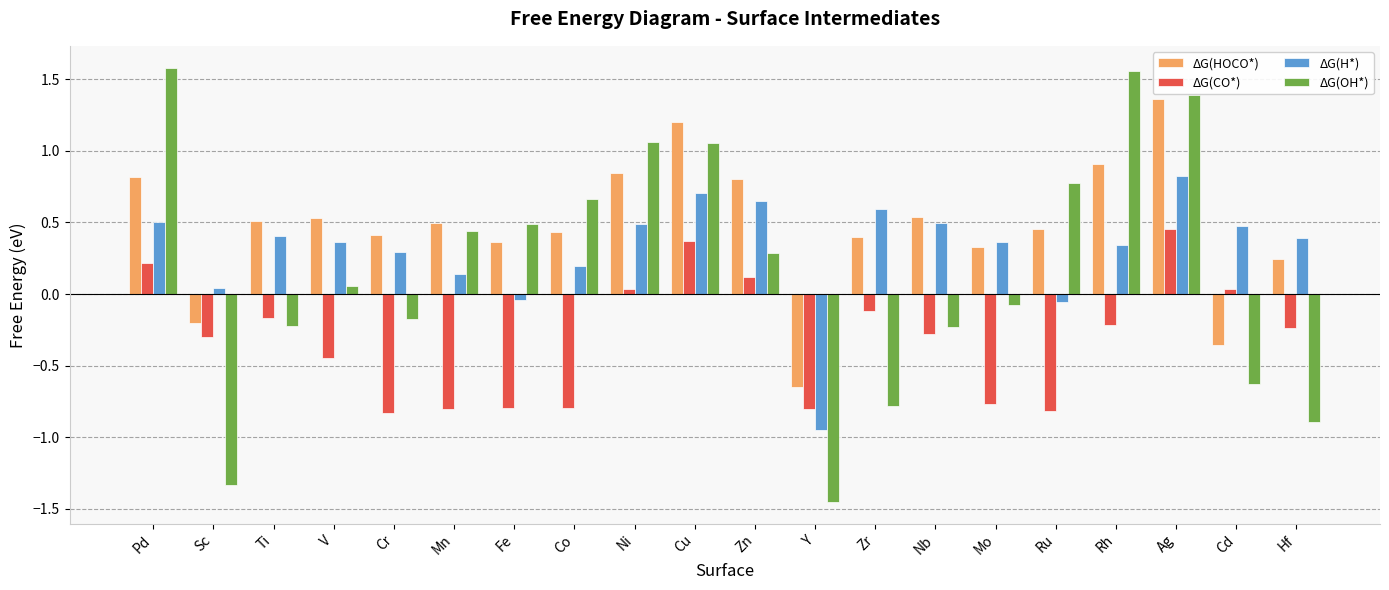

How many bars are there in each group?

4